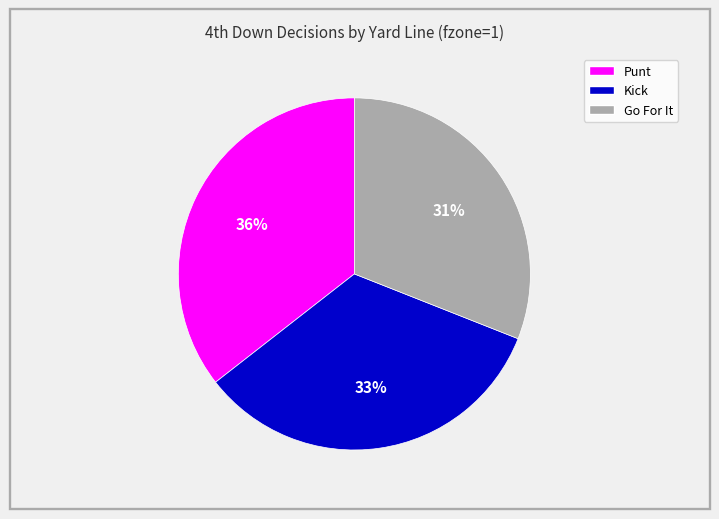

Does any single category account for the majority?

No